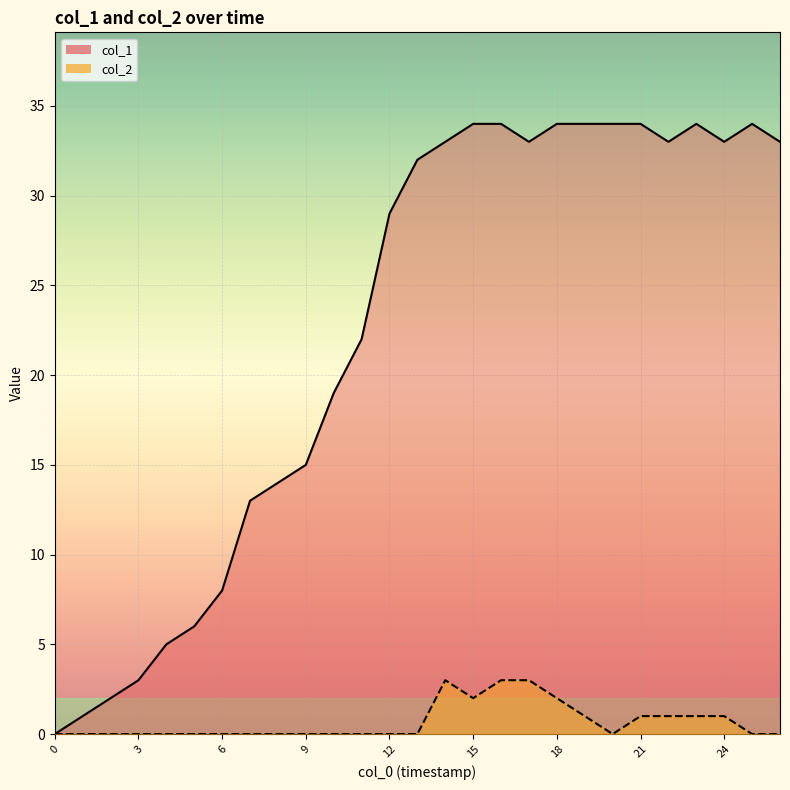

True or false: col_1 has a value of 34 at 16.

True